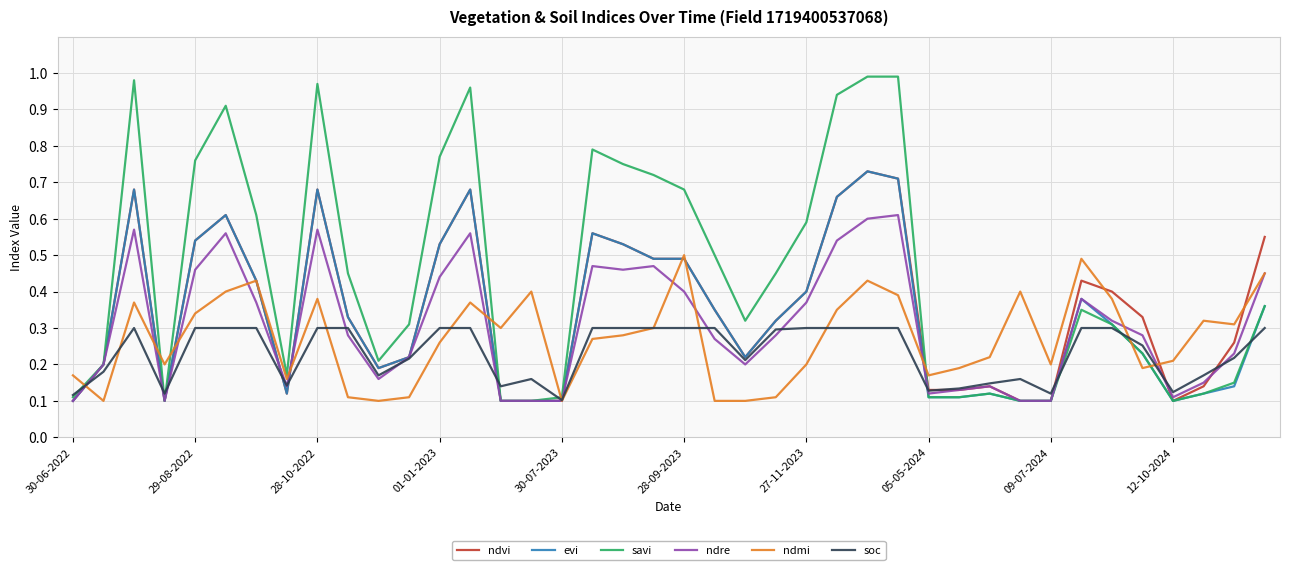

Which series has the widest spread of values?

savi